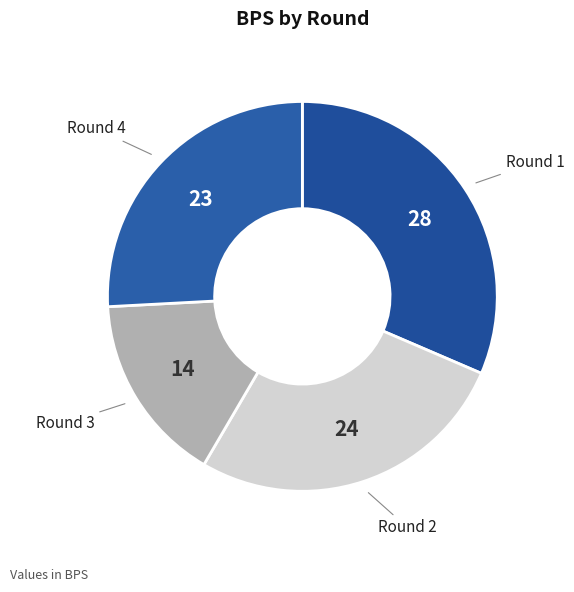

Count the number of slices in the pie.

4